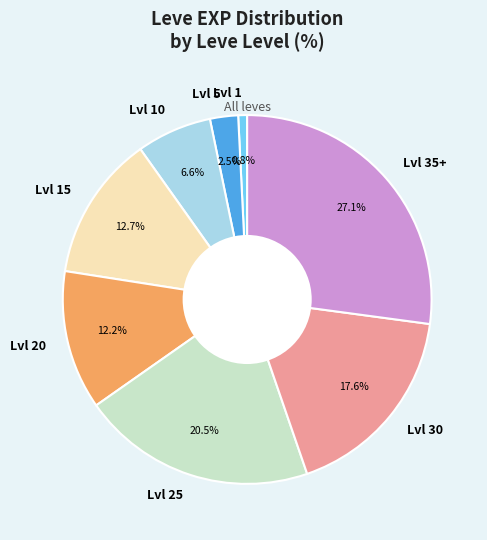

What is the smallest slice in the pie chart?

Lvl 1